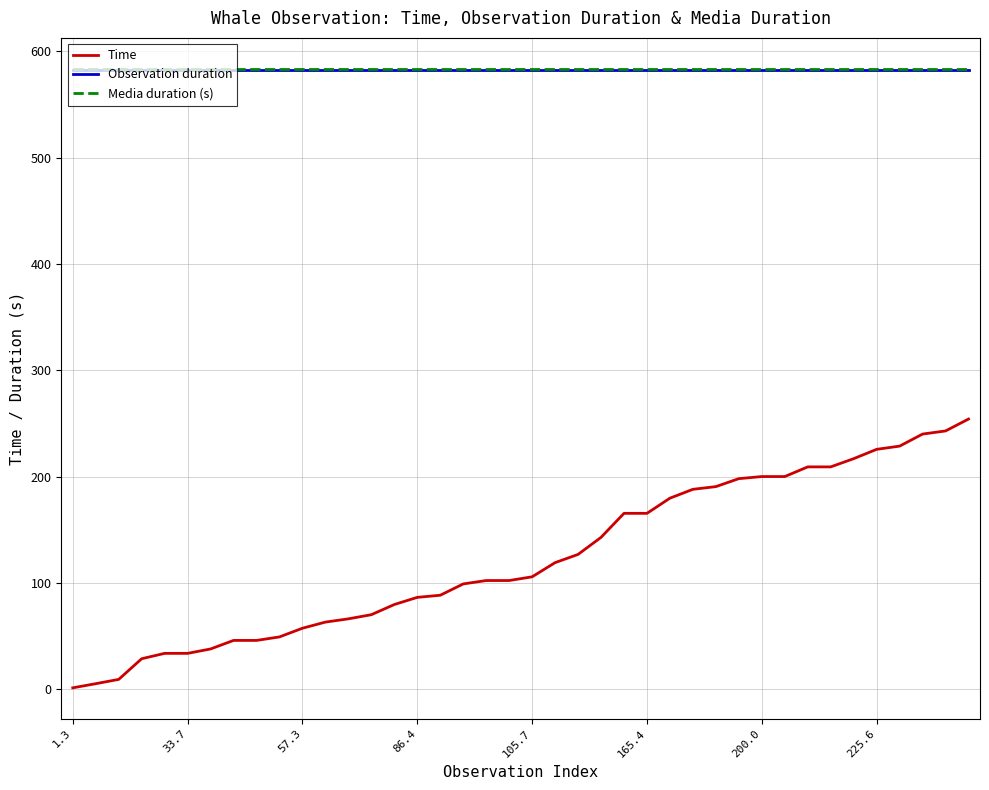

True or false: Time and Media duration (s) cross at least once.

False